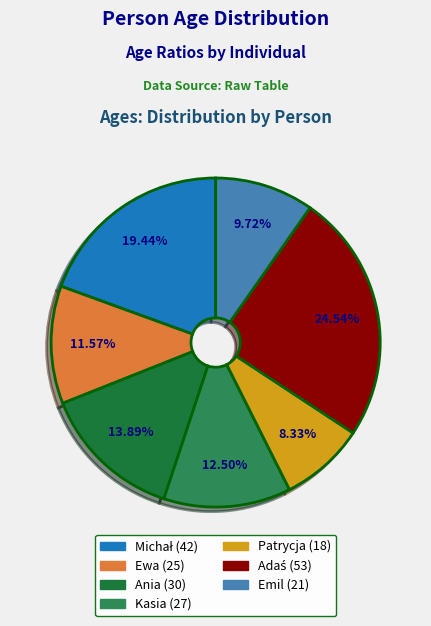

Count the number of slices in the pie.

7